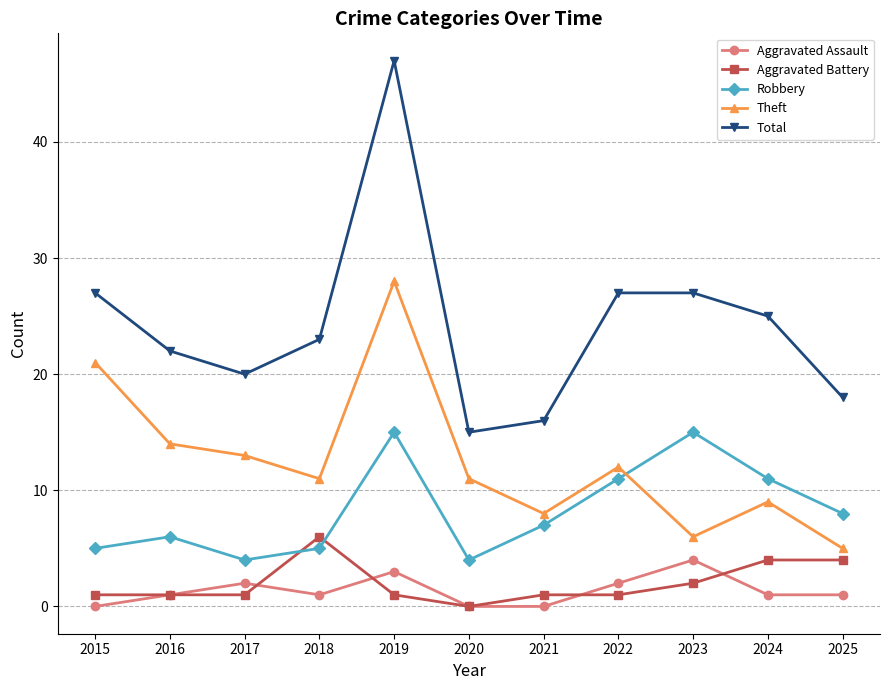

At 2023, list the series in order from largest to smallest.

Total, Robbery, Theft, Aggravated Assault, Aggravated Battery